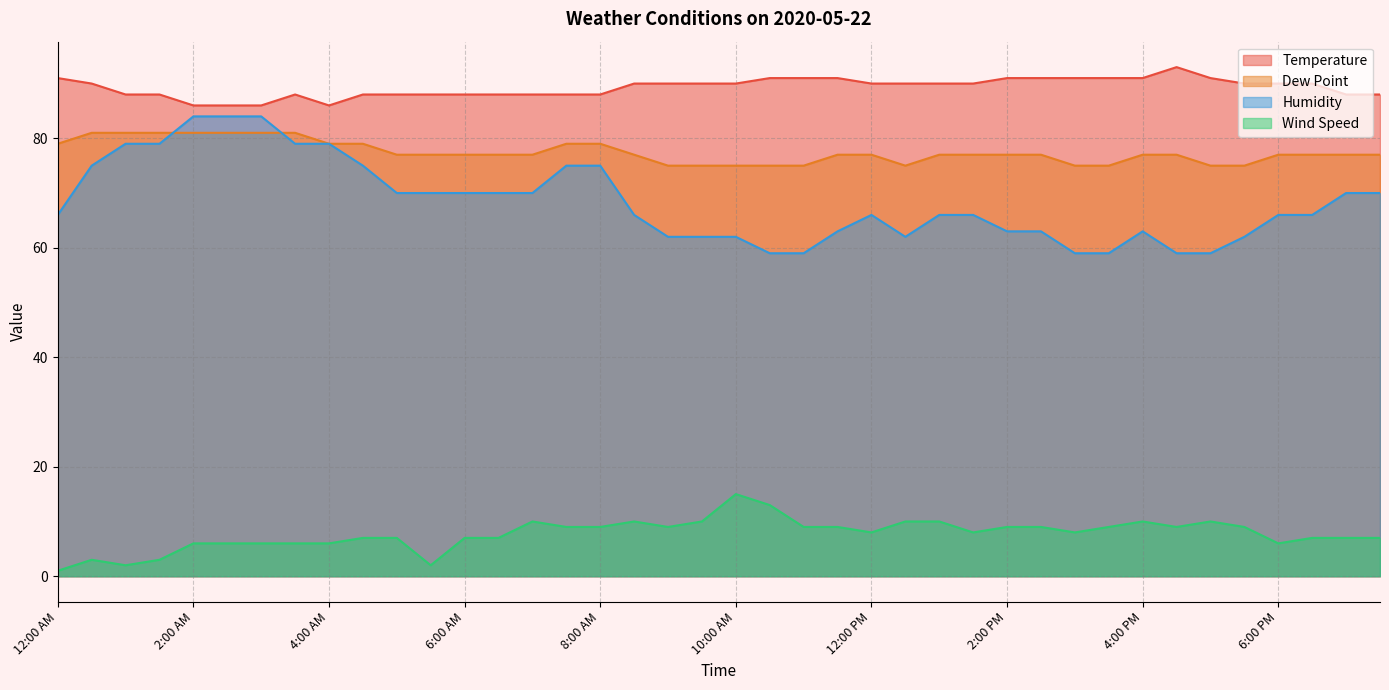

At which category does Temperature reach its first local peak?

3:30 AM